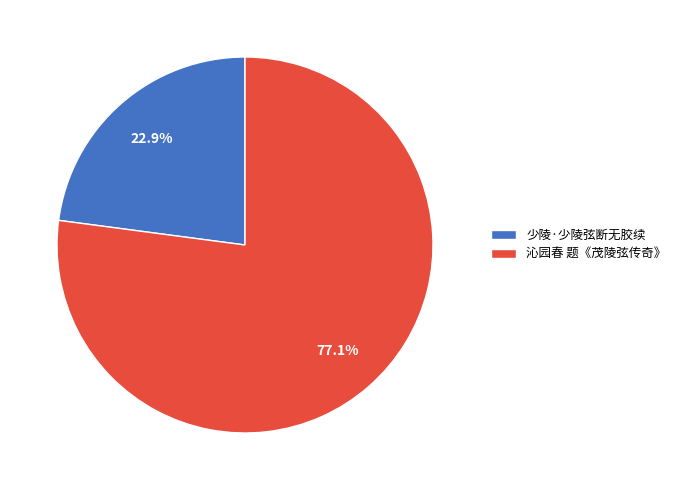

Which slice is the largest?

沁园春 题《茂陵弦传奇》